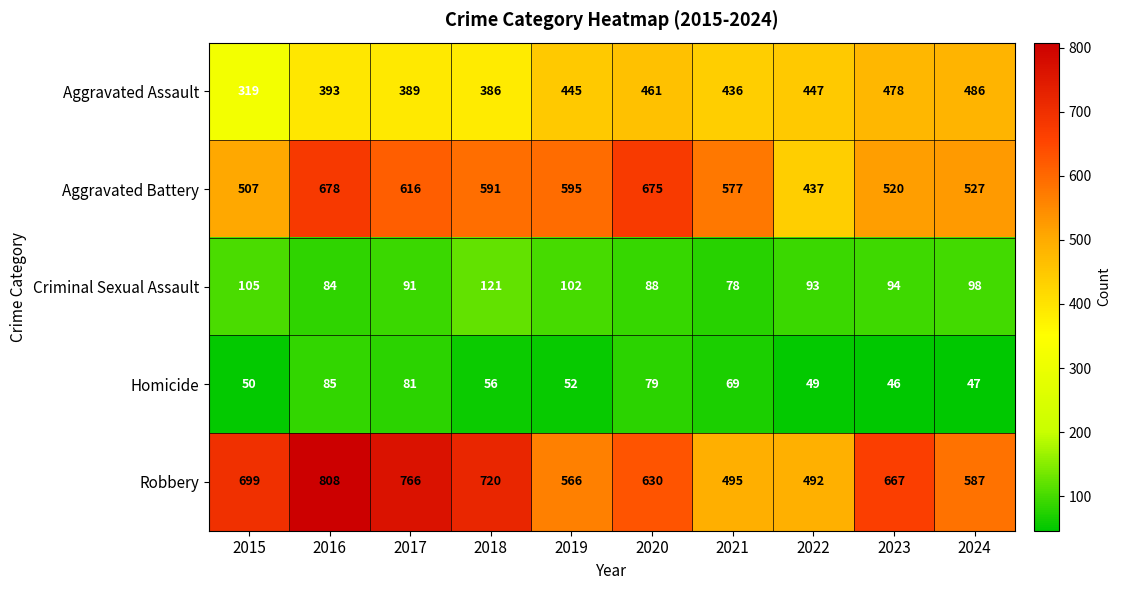

What is the difference between the maximum and minimum values in the Aggravated Assault series?

167